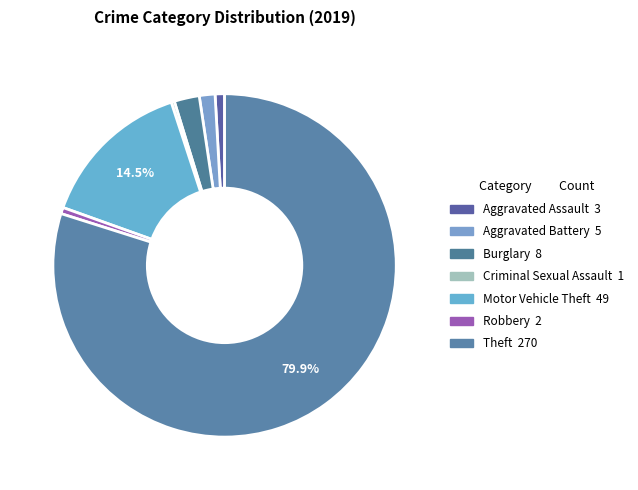

How many segments does this pie chart have?

7